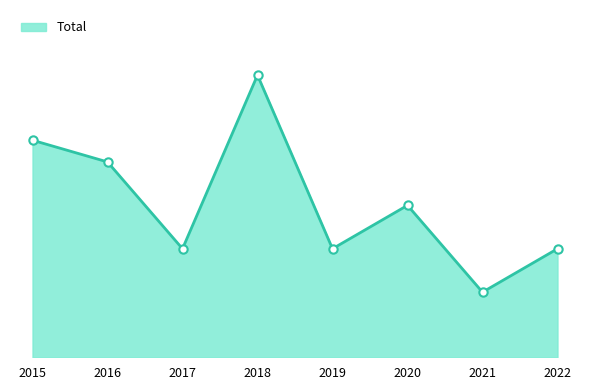

What is the difference between the maximum and minimum values?

10